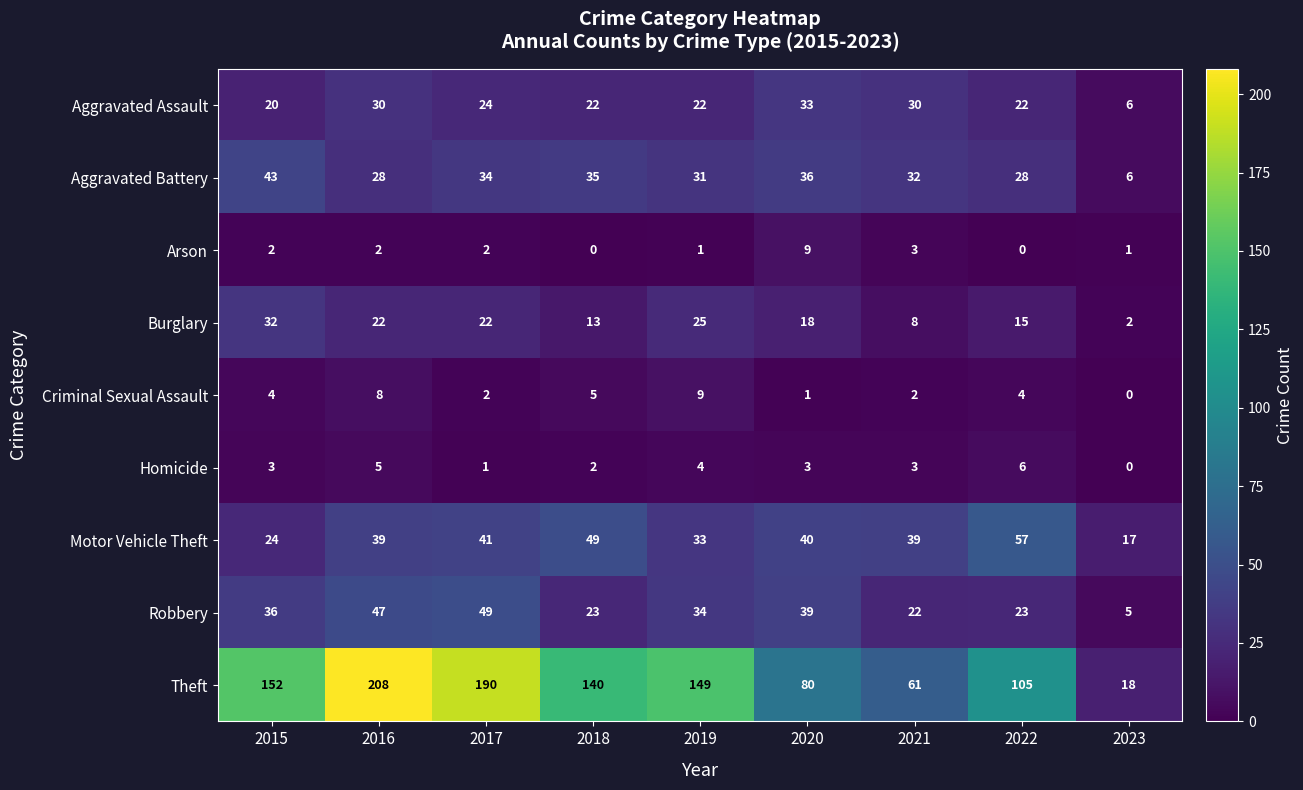

What is the difference between the maximum and minimum values in the Aggravated Battery series?

37